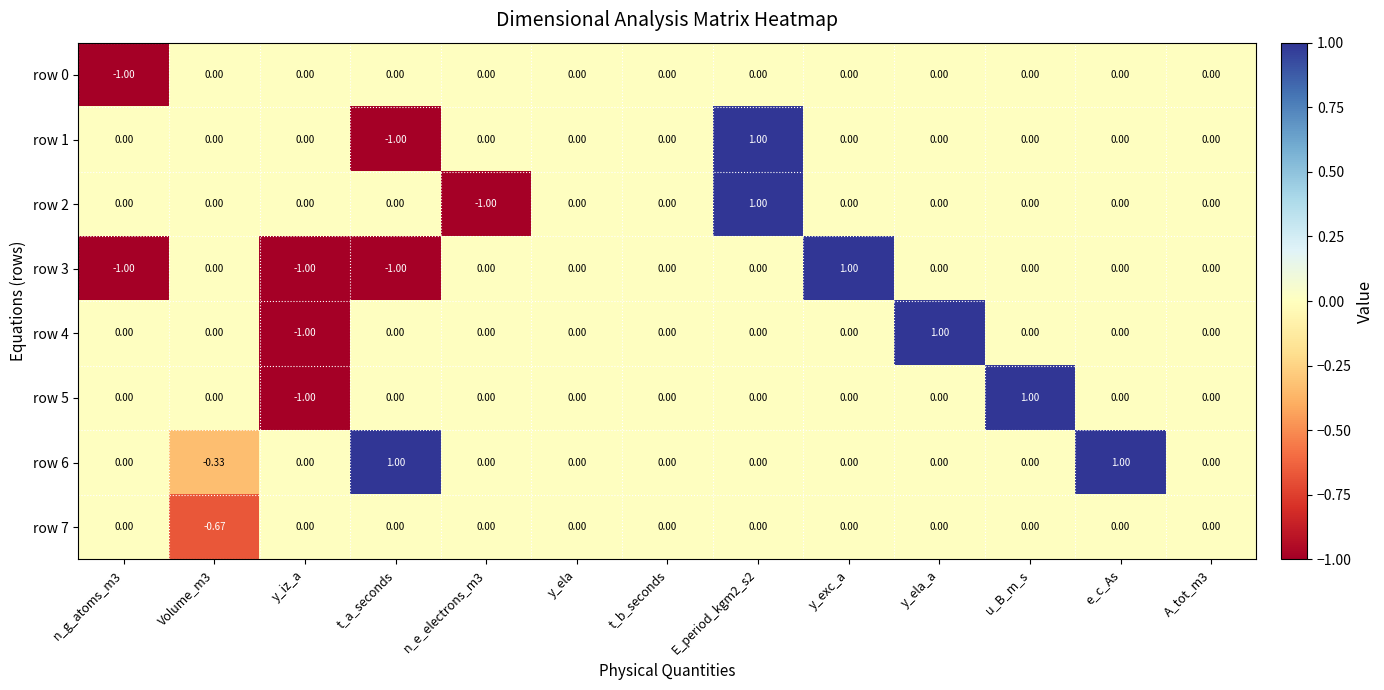

Is the value of row 6 at t_a_seconds greater than the value of row 0 at A_tot_m3?

Yes